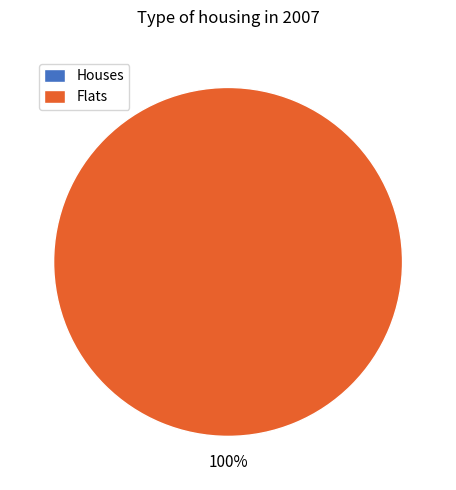

To the nearest percent, what is the difference between the largest and smallest slice percentages?

100%